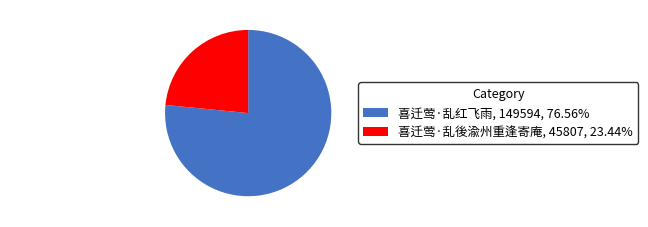

Is there any slice that represents more than half of the pie?

Yes